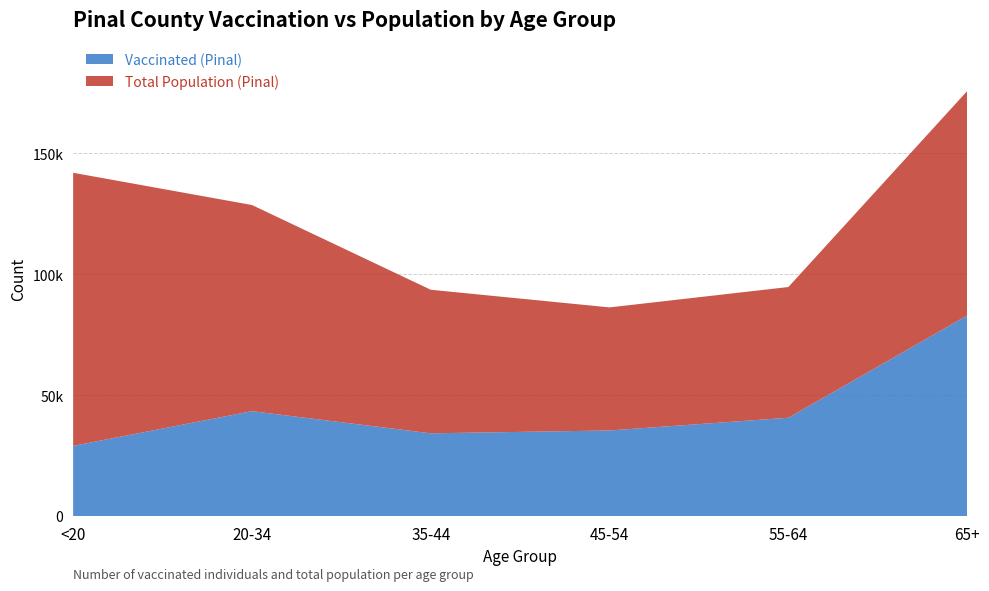

Reading right to left, list all the values displayed in this chart.

Vaccinated (Pinal): 65+=82962	55-64=40675	45-54=35412	35-44=34232	20-34=43388	<20=29034
Total Population (Pinal): 65+=92774	55-64=54043	45-54=50883	35-44=59354	20-34=85238	<20=112918